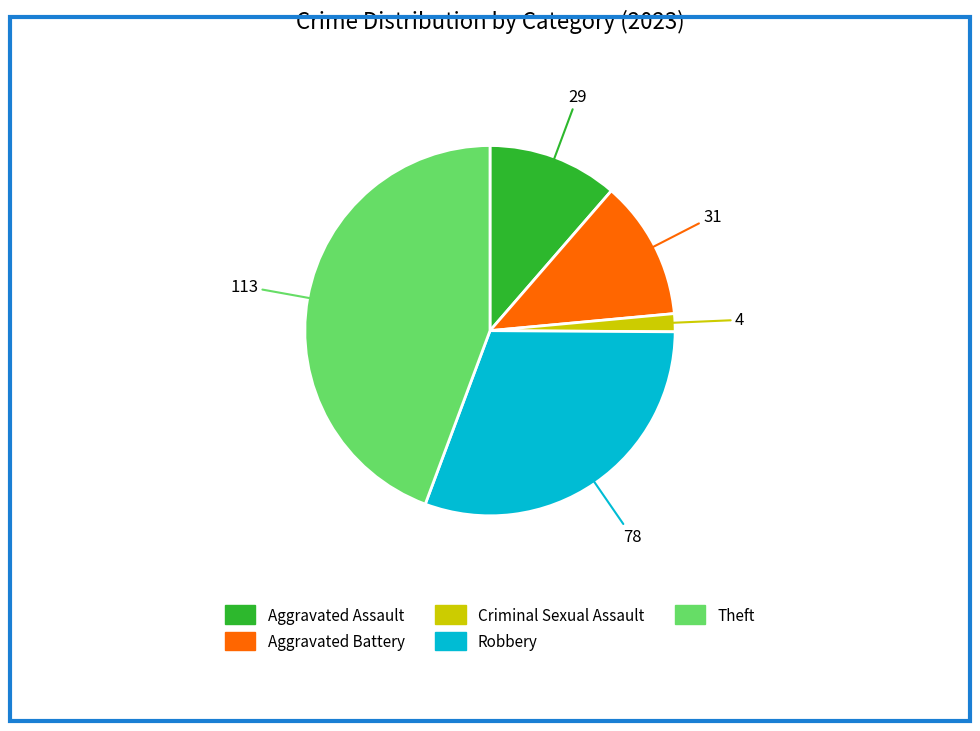

Count the number of slices in the pie.

5